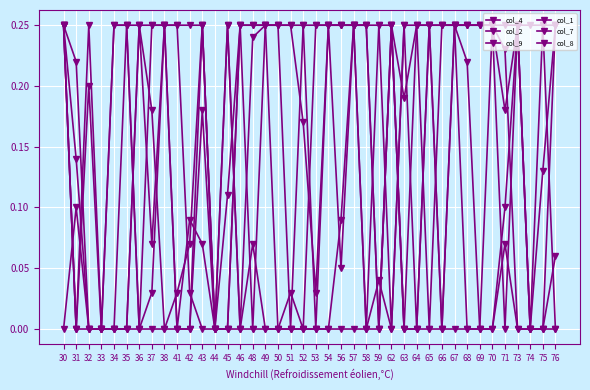

How many distinct data groups are displayed?

6